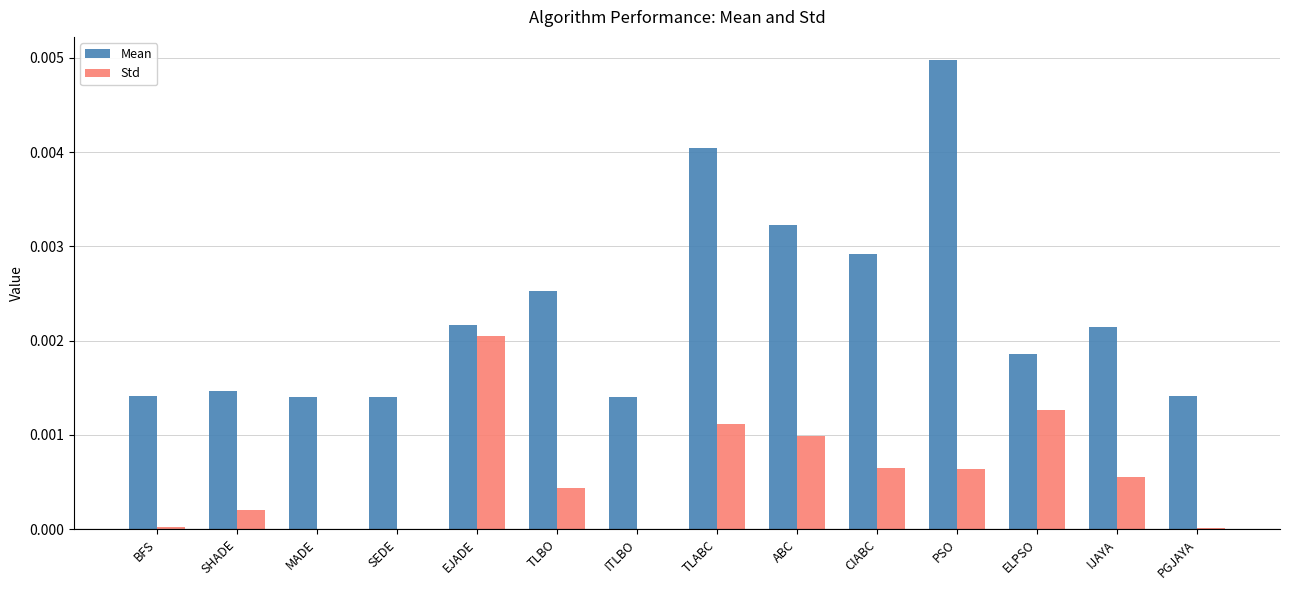

Between SEDE and TLBO, which series saw the biggest shift?

Mean